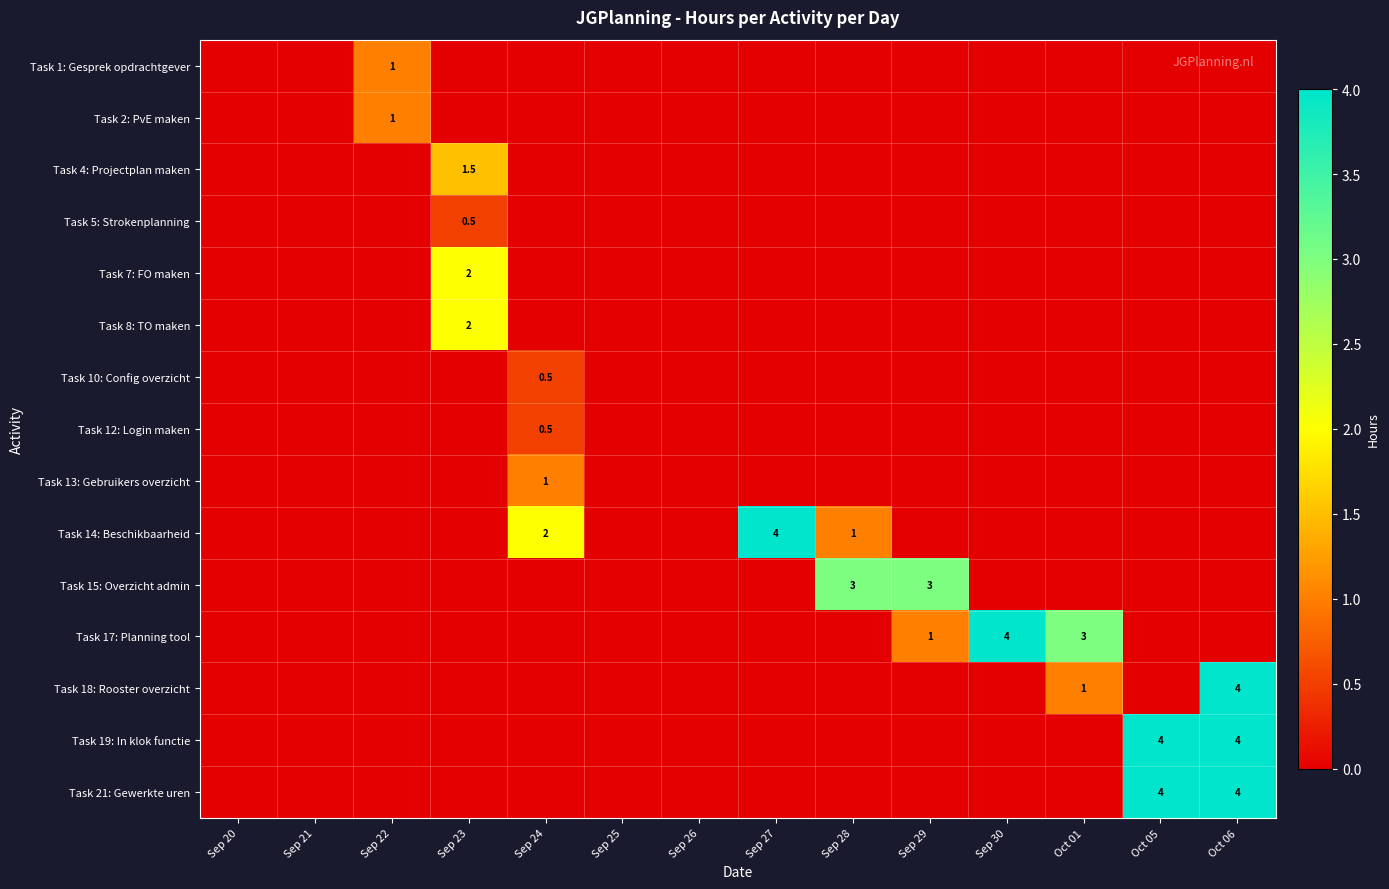

What is the difference between the second highest and minimum values in the Task 19: In klok functie series?

4.0